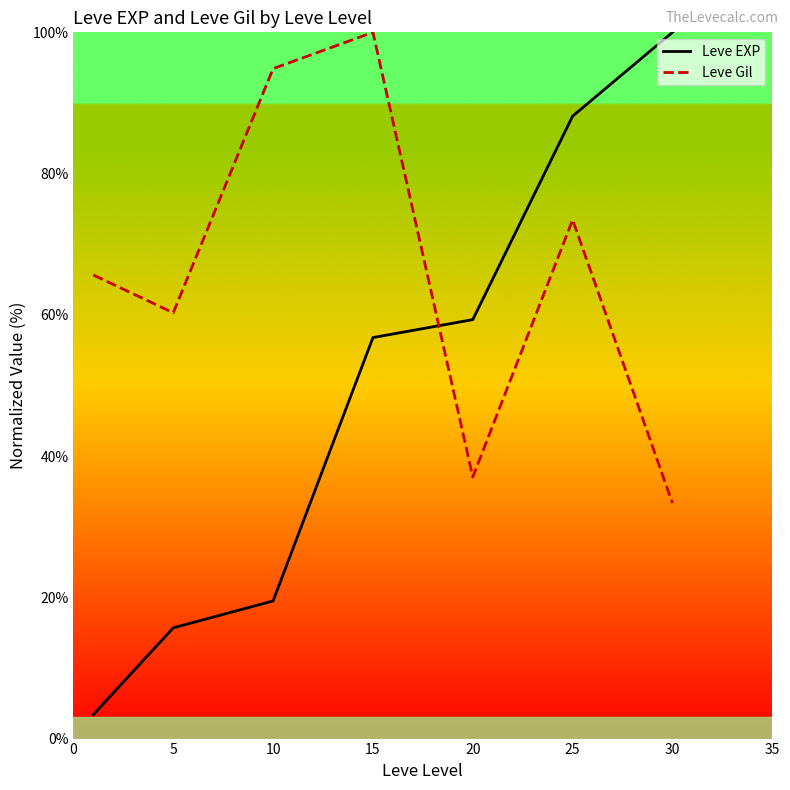

What is the difference between the maximum and minimum values in the Leve Gil series?

66.7